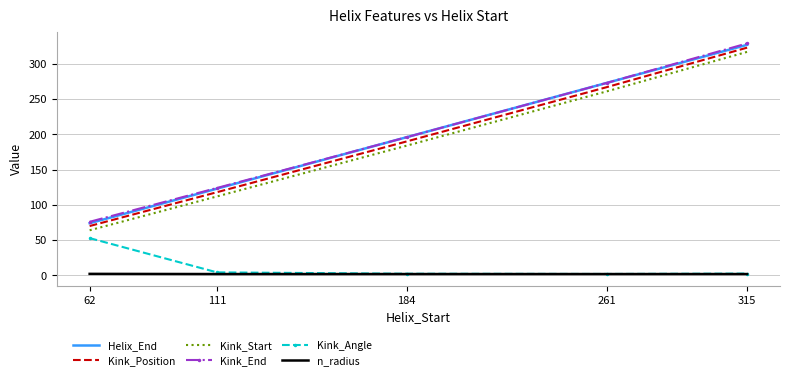

Count the number of data series in this chart.

6